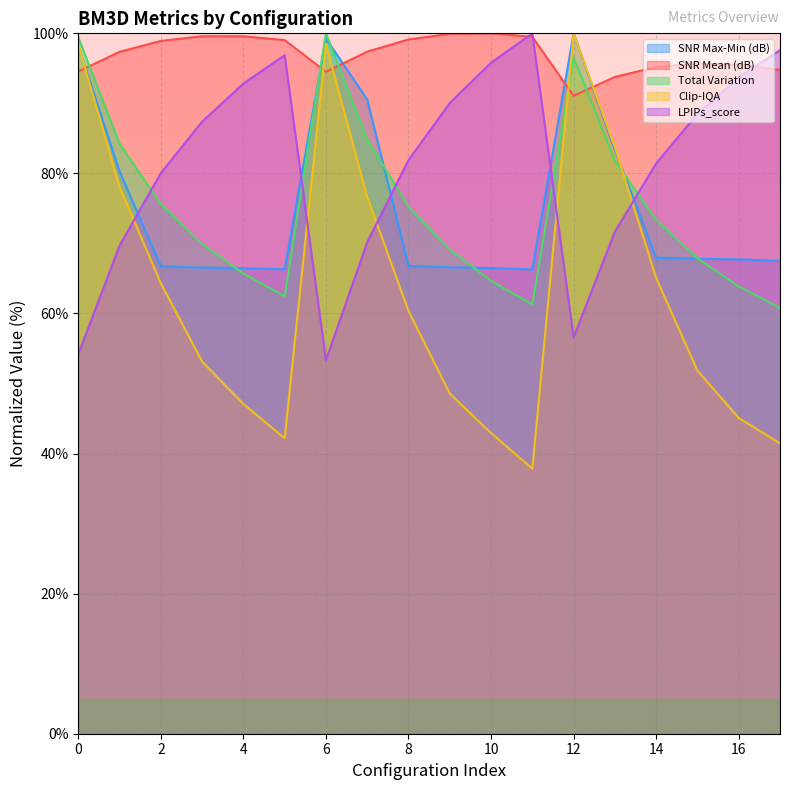

What is the value of the Total Variation point at the 18th from the left?

60.8